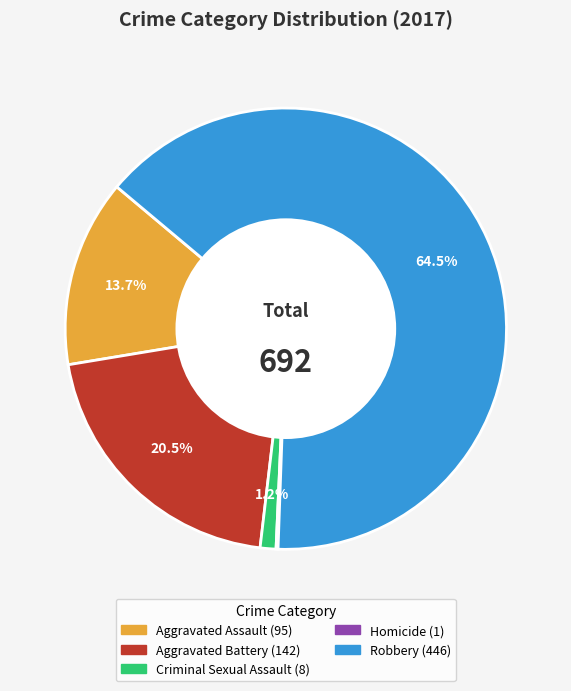

How much of the chart is everything except Robbery?

35.5%